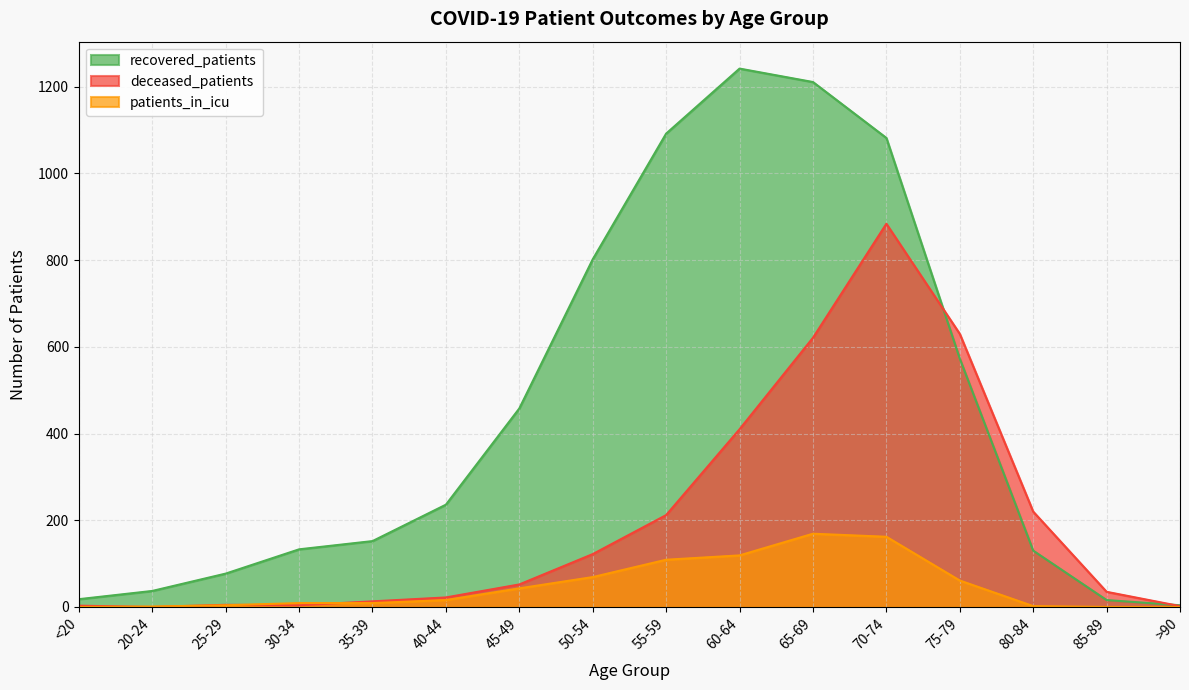

Which series ends up on top after the final intersection of patients_in_icu and deceased_patients?

deceased_patients